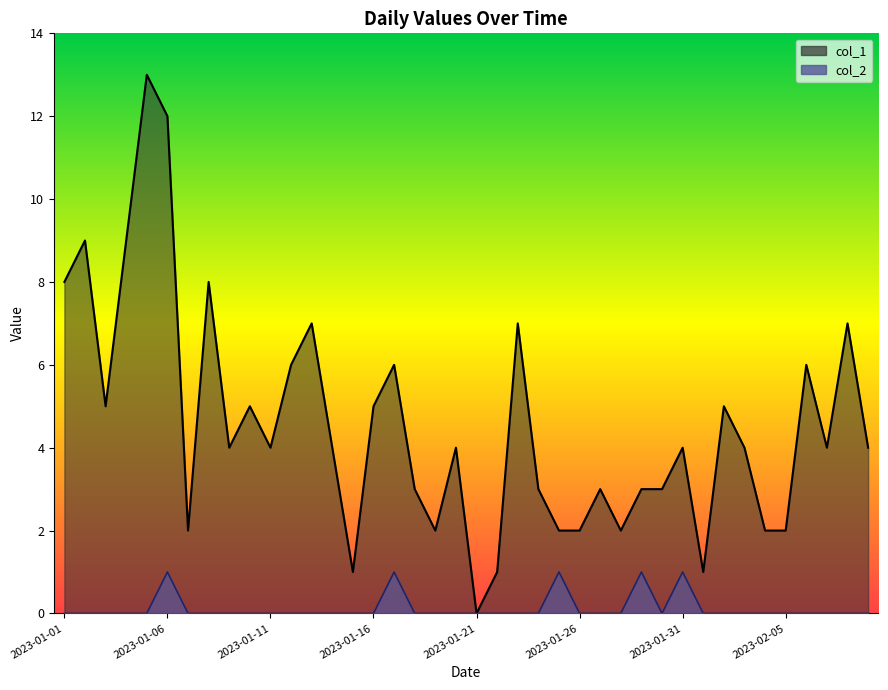

How many distinct data groups are displayed?

2